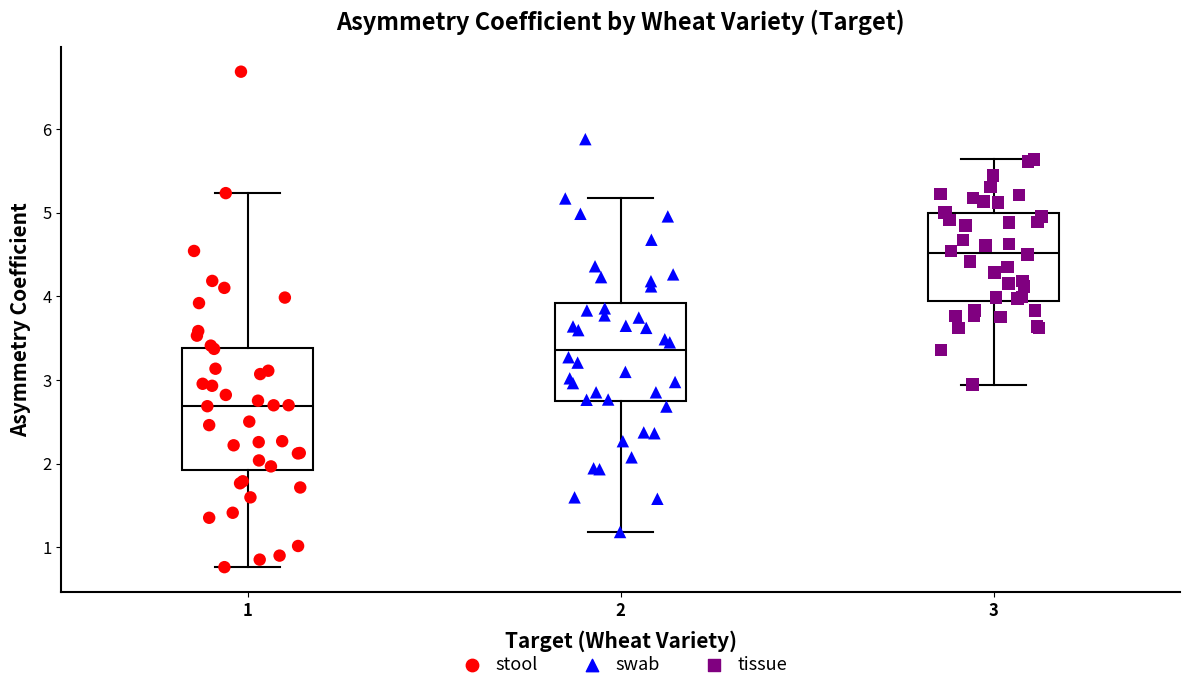

Which box's median line is the lowest?

1